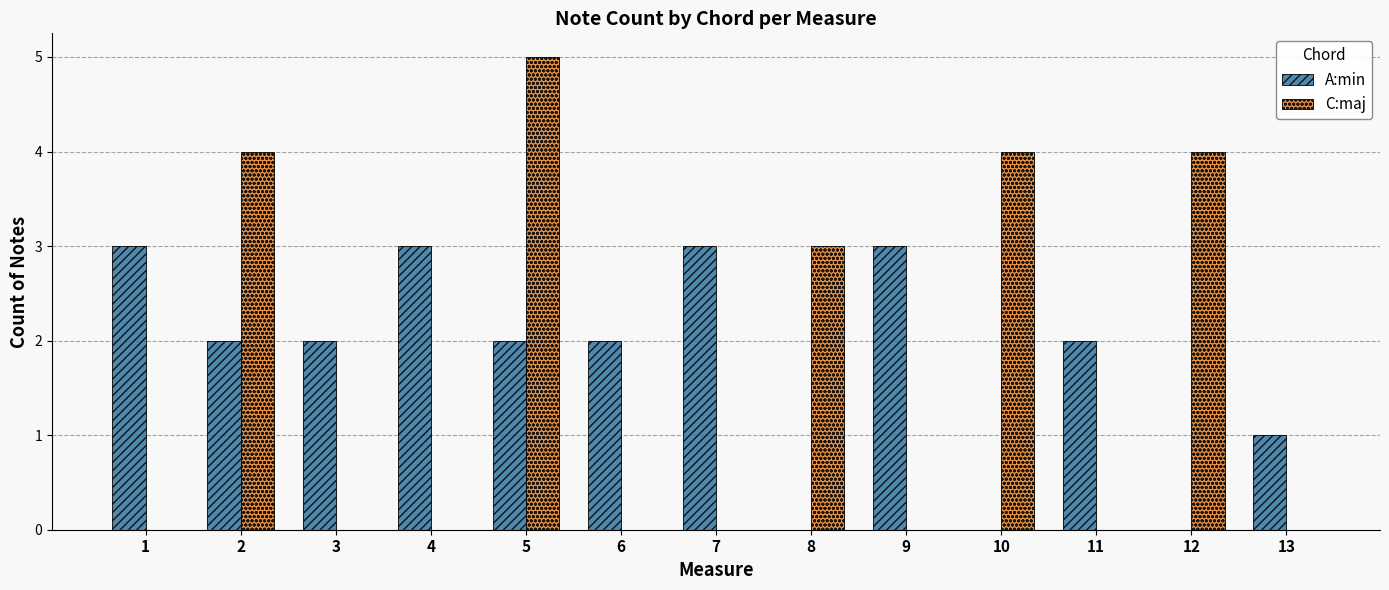

What is the sum of all C:maj values?

20